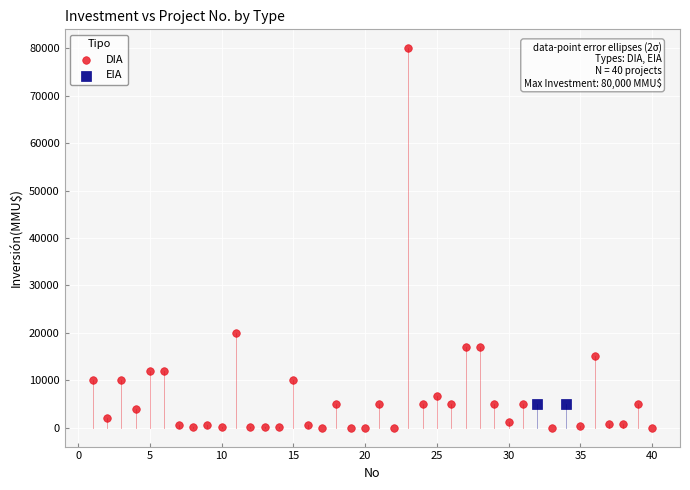

What are all the series names shown in the legend?

DIA, EIA